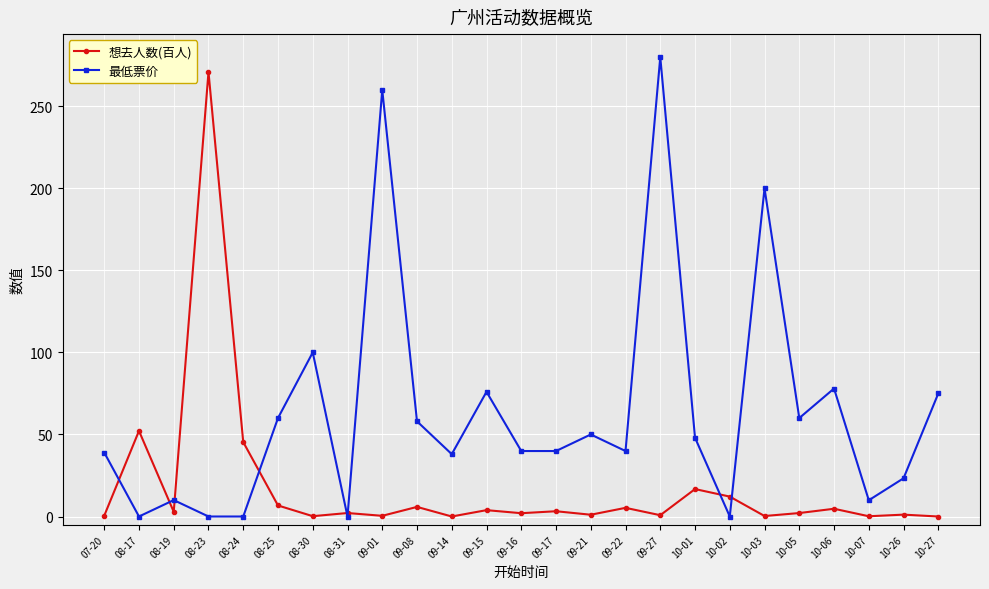

What are all the series names shown in the legend?

想去人数(百人), 最低票价